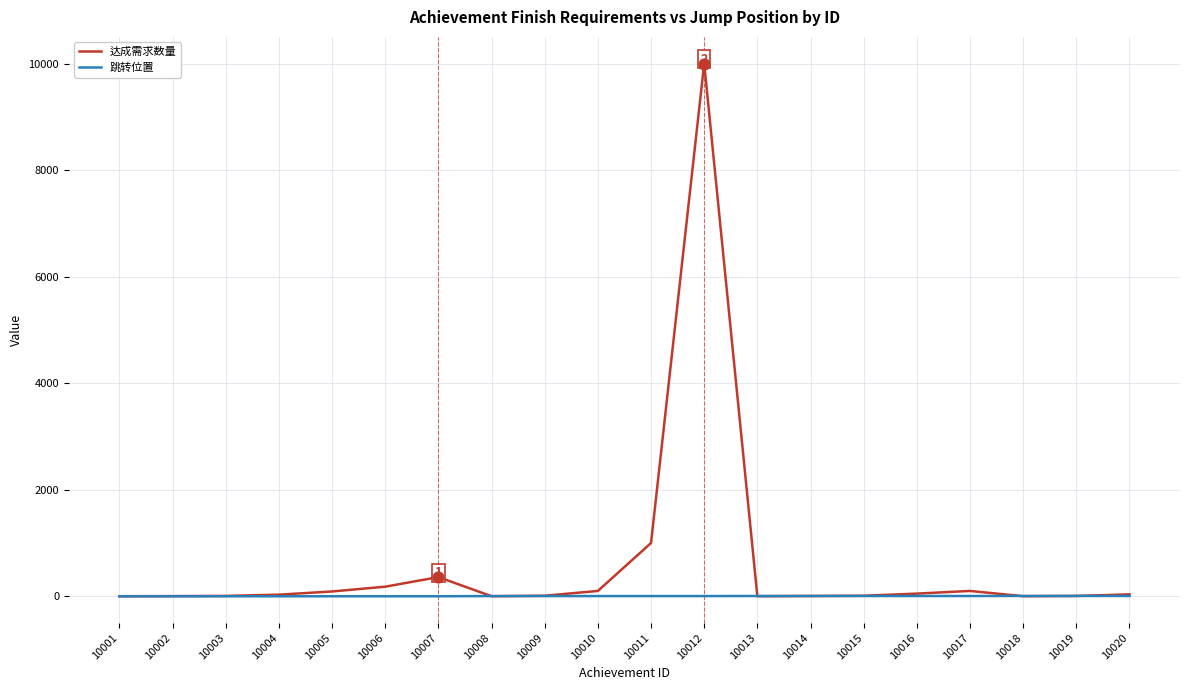

Which series has the largest range (max minus min)?

达成需求数量